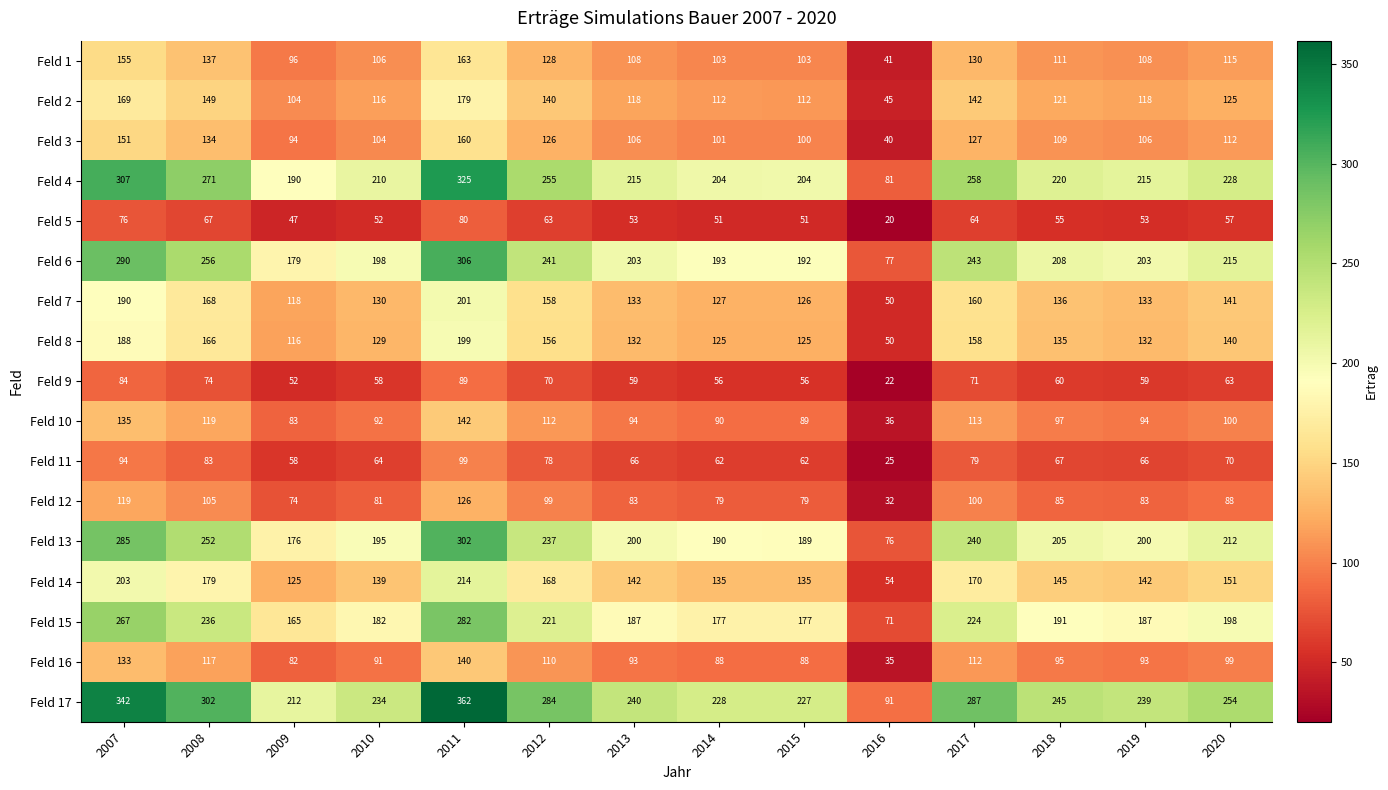

Which series has the widest spread of values?

Feld 17